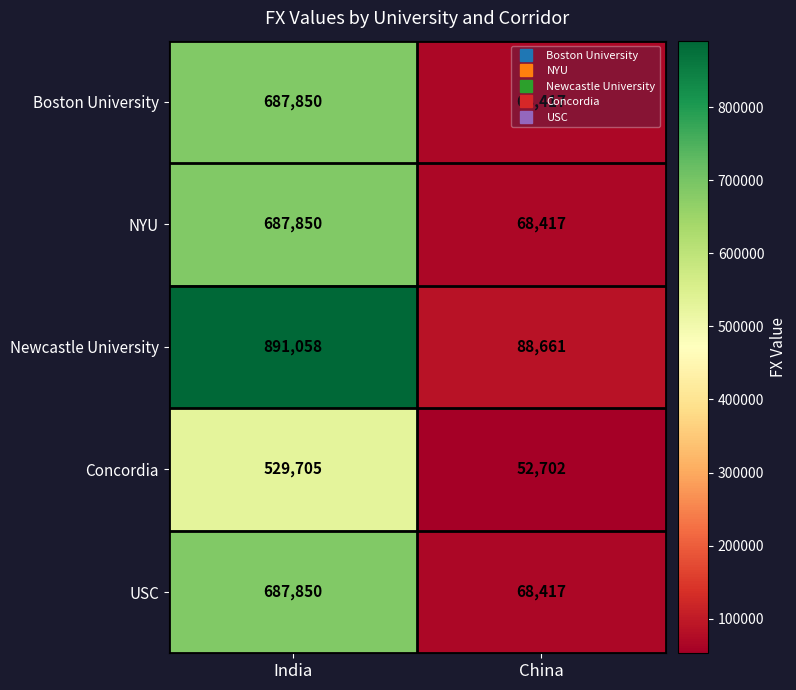

At which label is Newcastle University closest to 489859?

China